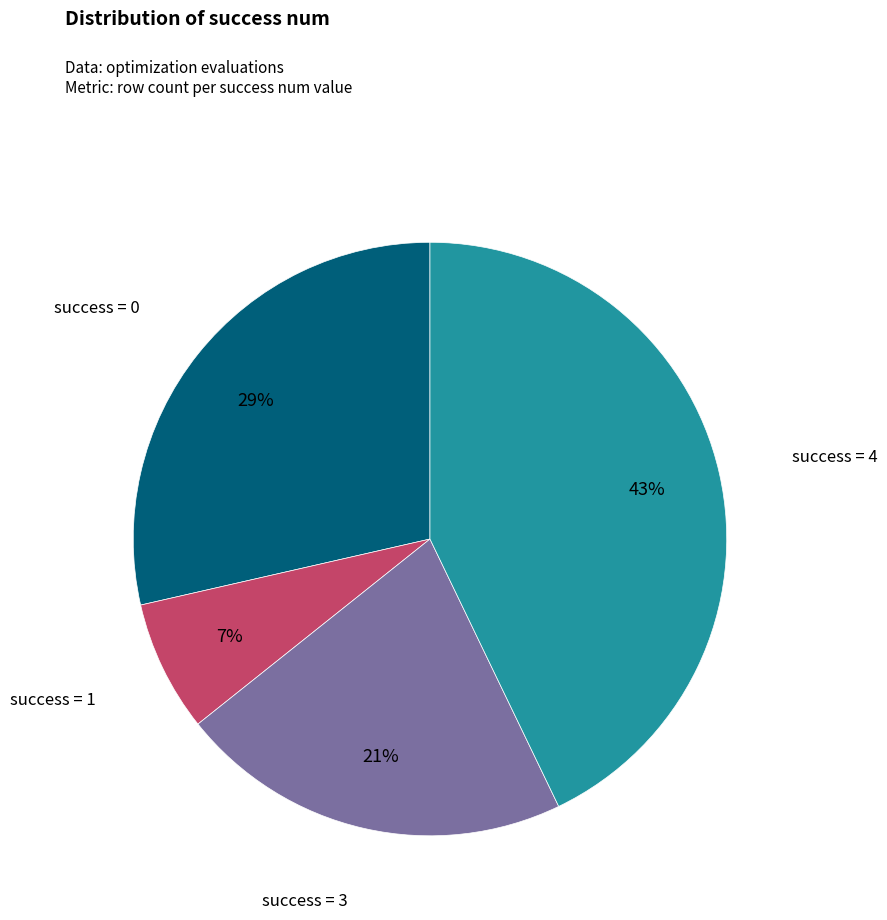

To the nearest percent, what is the difference between the largest and smallest slice percentages?

36%